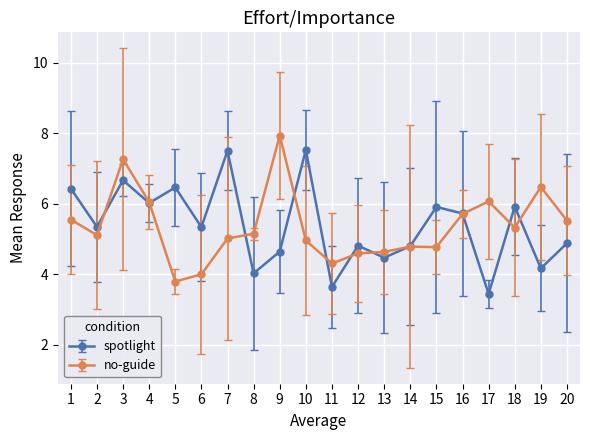

What is the total value across all series at 16?

11.4